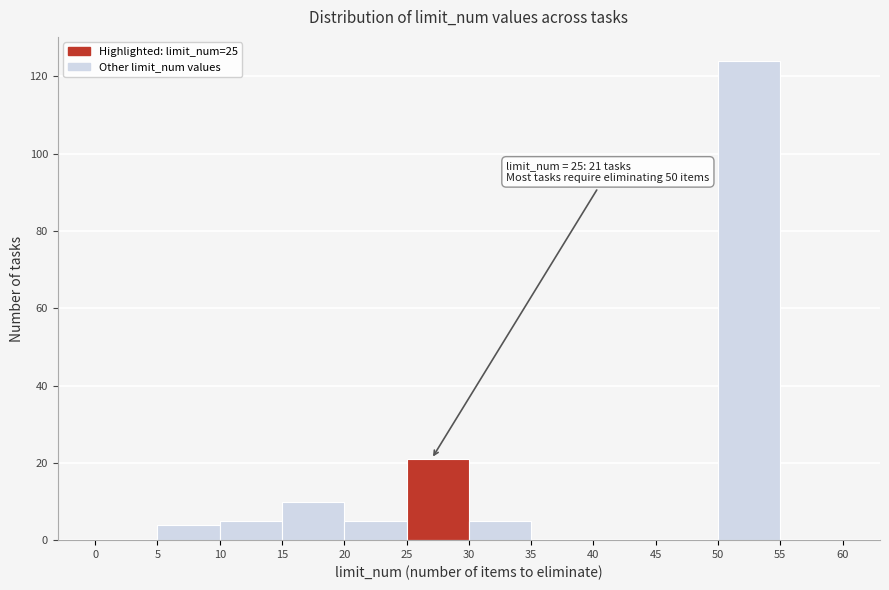

Over which range of the x-axis is the bar tallest?

50 to 55